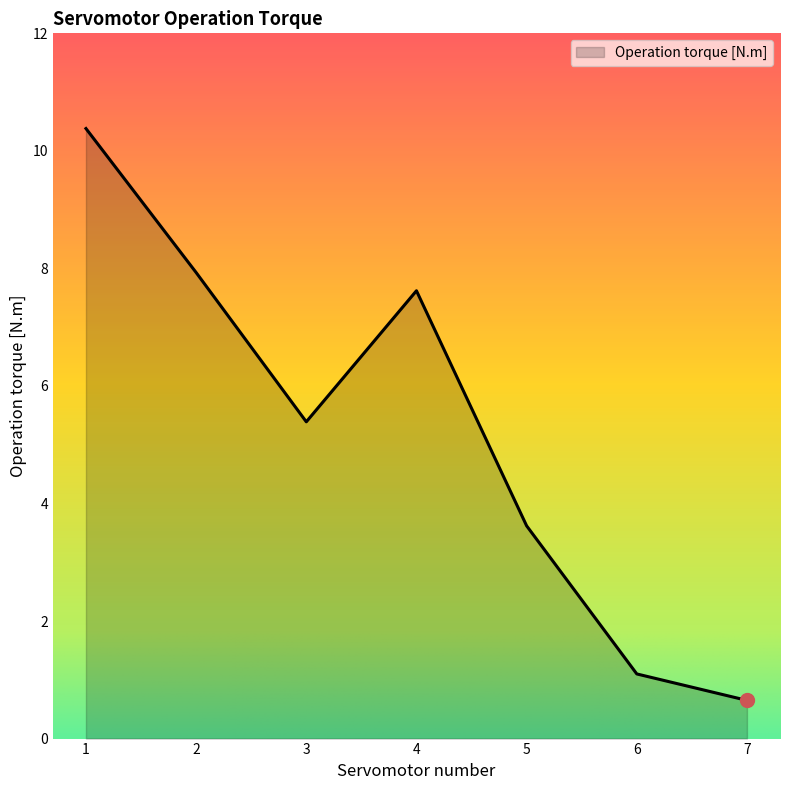

At which label is the value closest to 5?

3